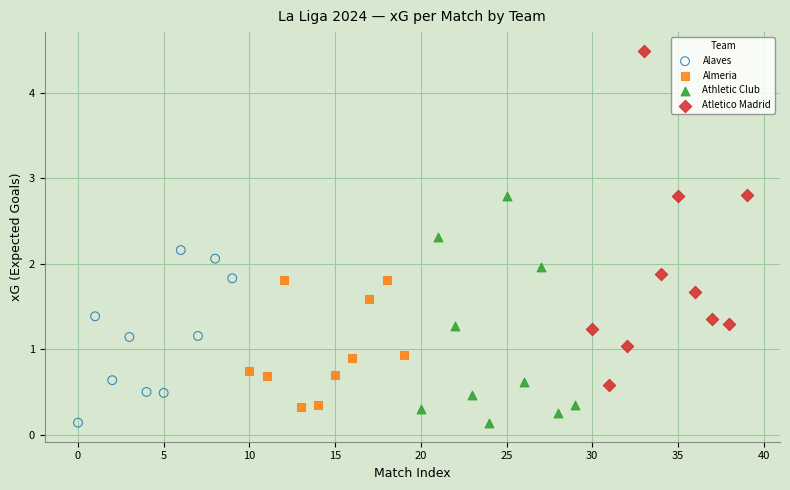

Which series contains the highest Y value?

Atletico Madrid